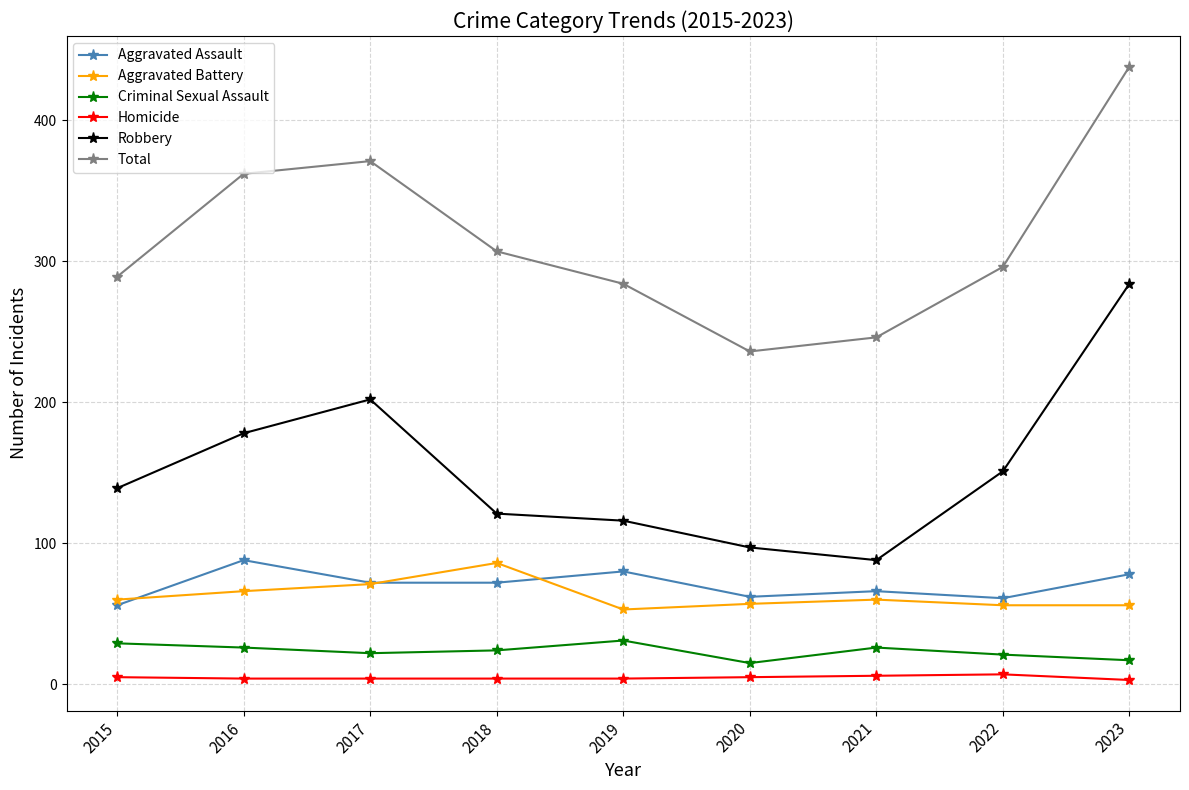

How many lines are shown in the chart?

6